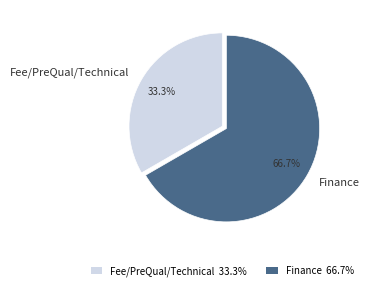

Which category has the biggest portion of the pie?

Finance